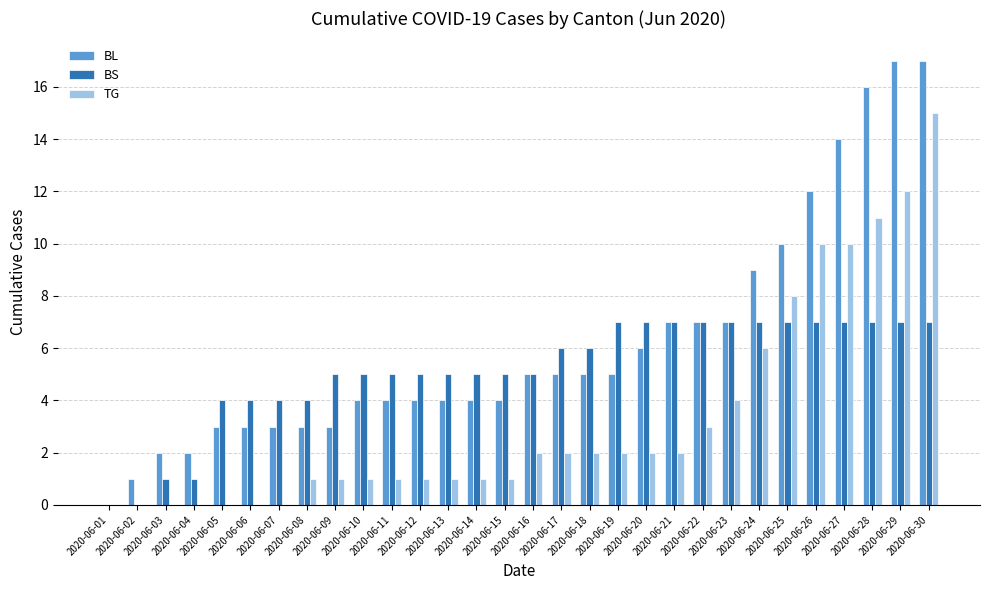

What is the average value of the TG series?

3